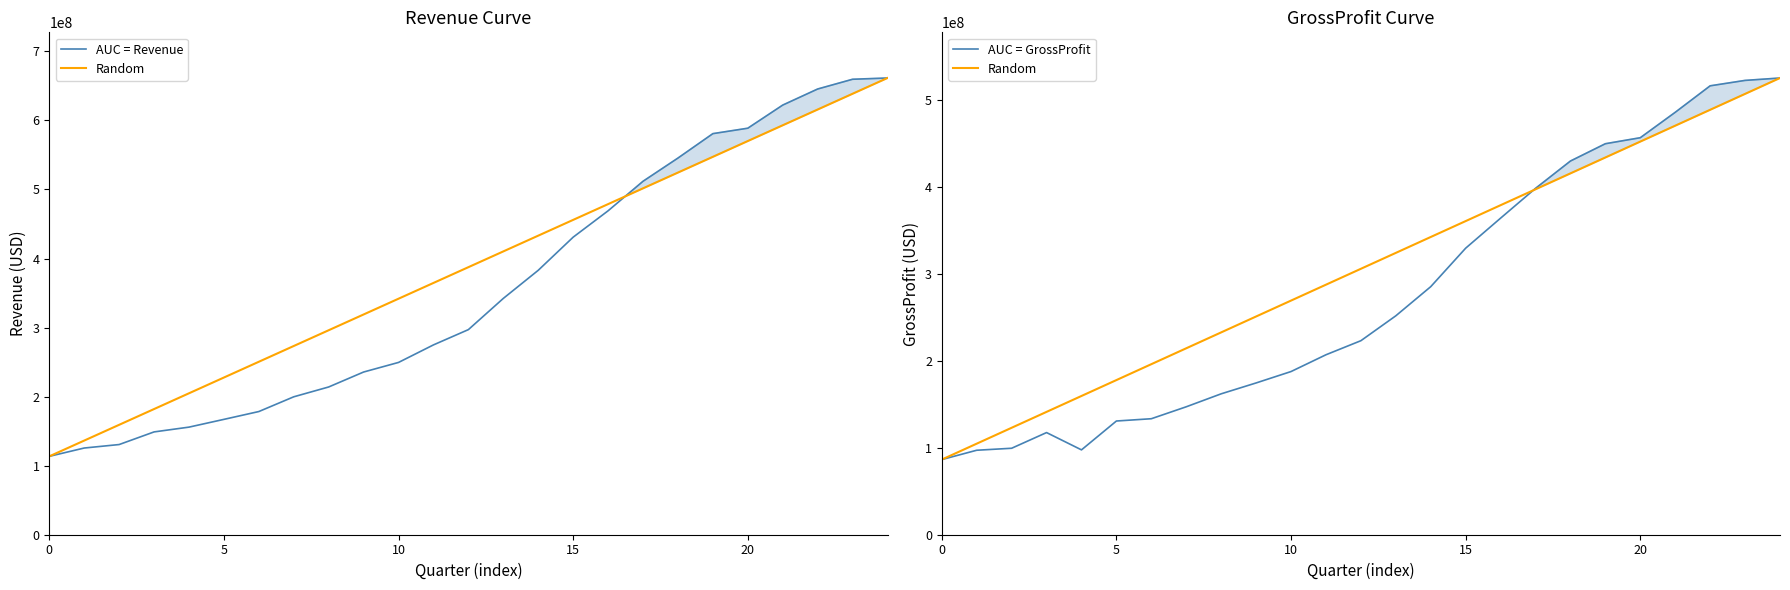

Does the chart have visible grid lines?

No